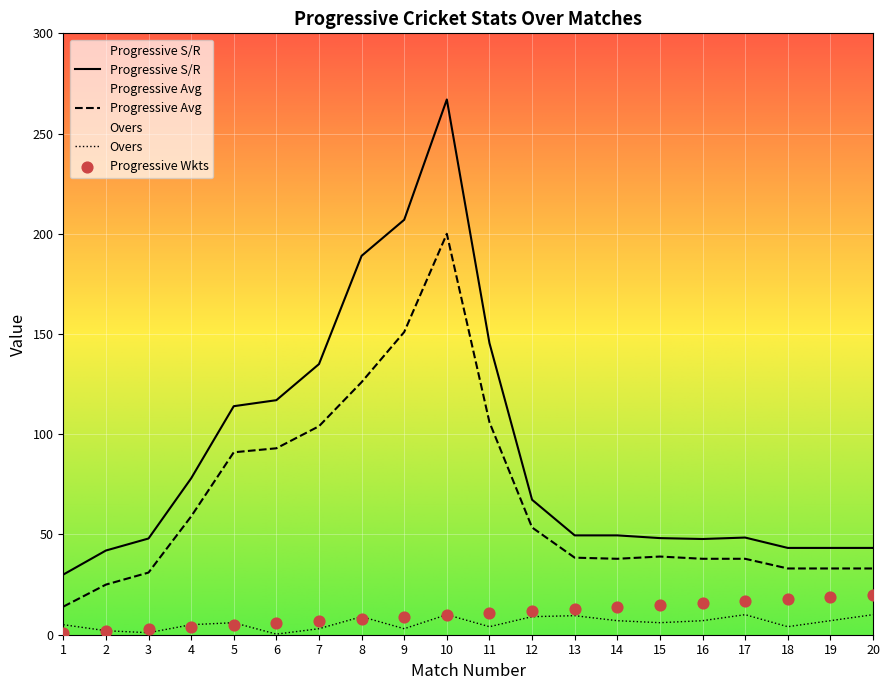

Which series reaches the minimum Y coordinate?

Overs